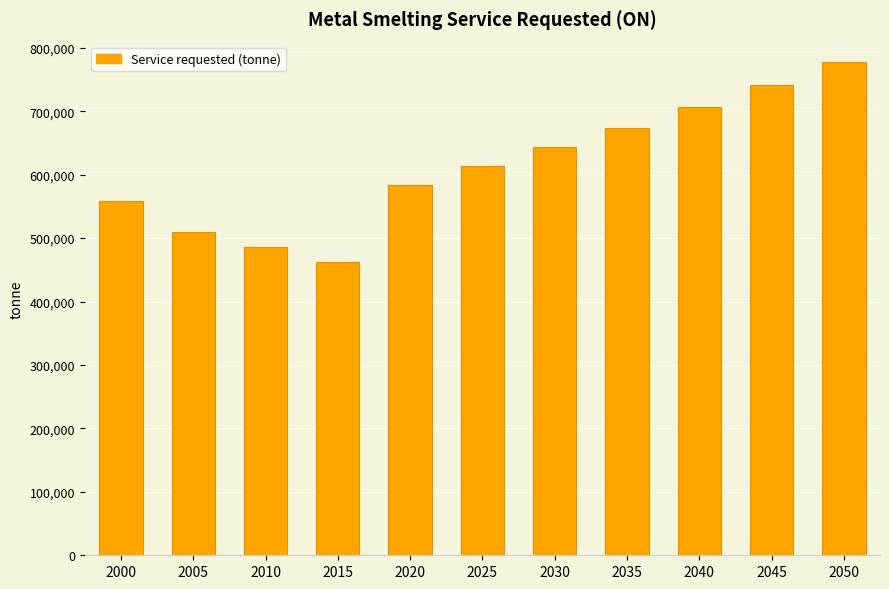

What is the value of the 7th bar from the left?

642864.2